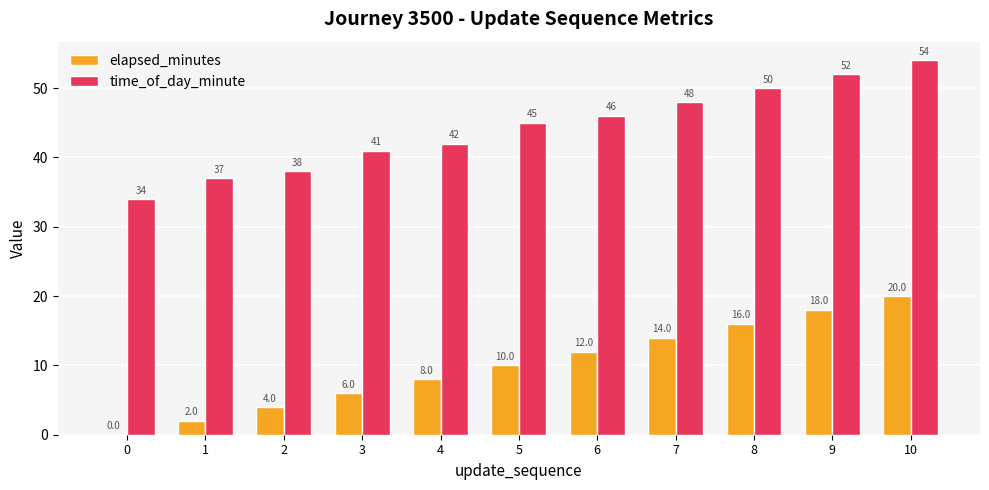

The value of time_of_day_minute at 10 is 54. True or false?

True